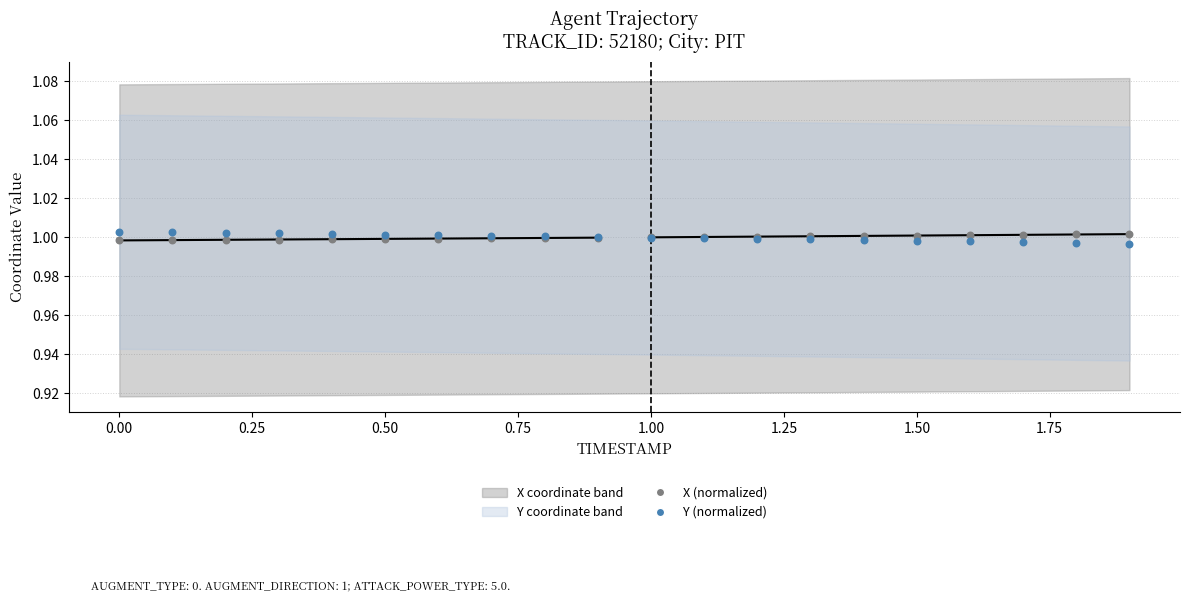

What is the X range (max minus min) for the scatter plot?

1.9